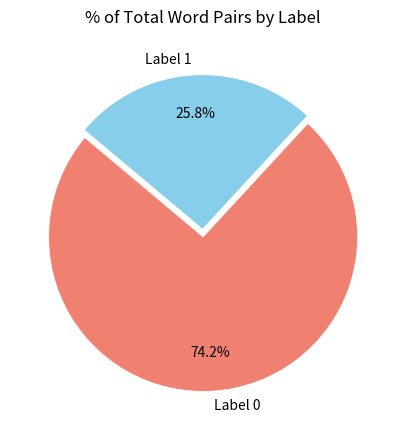

Which slice is the smallest?

Label 1